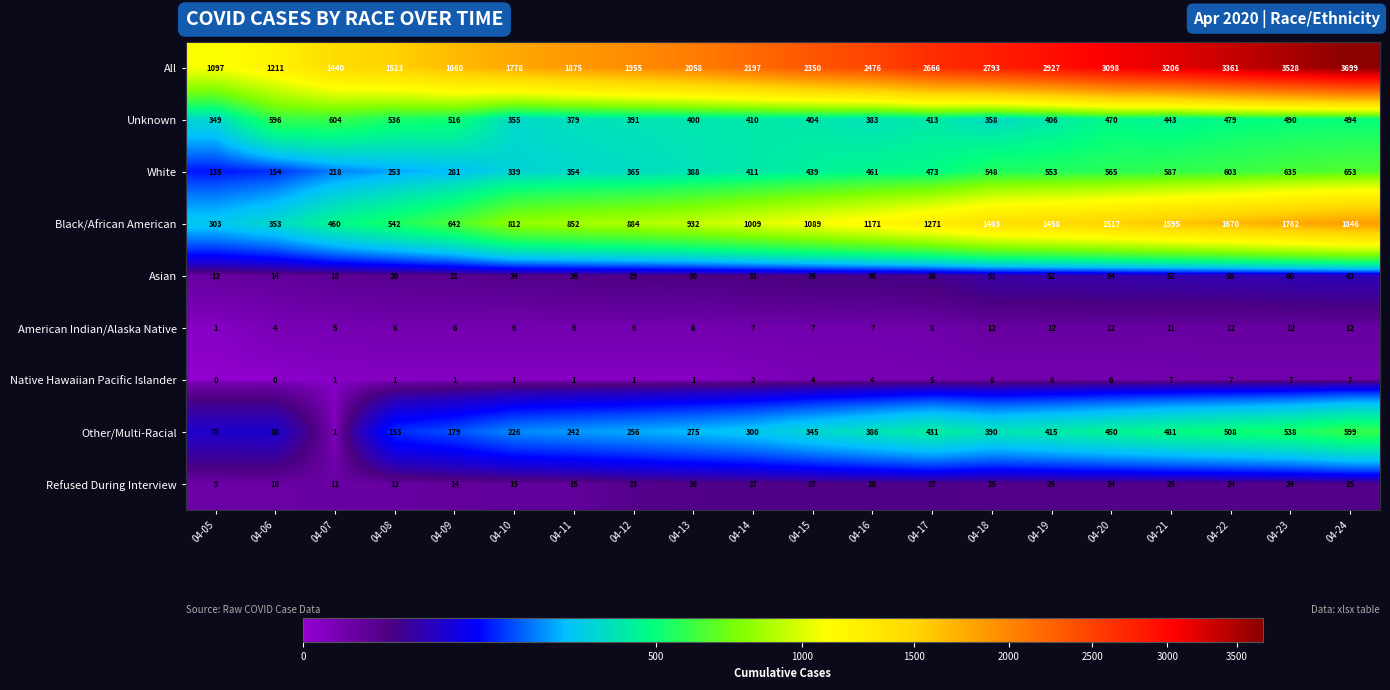

At how many categories does at least one series exceed 691?

20